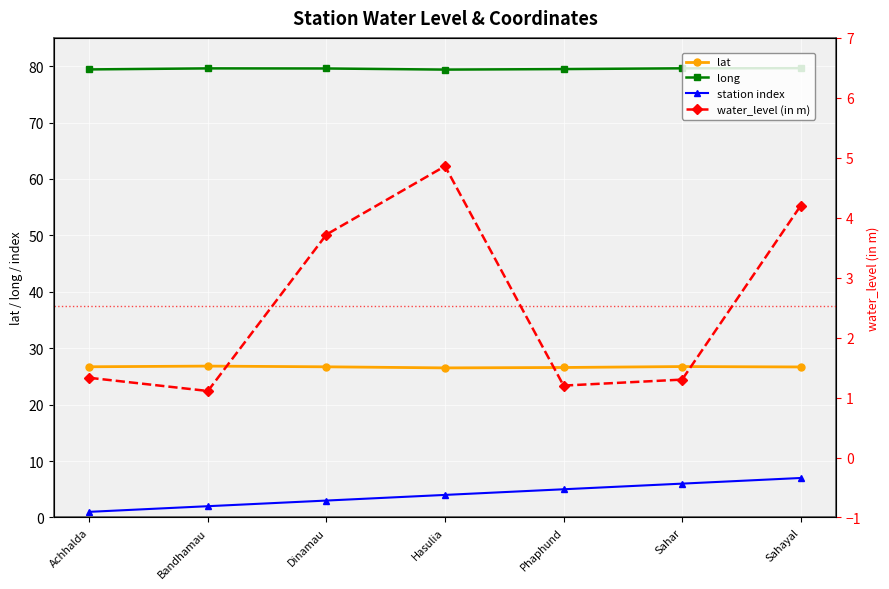

Which series has the largest range (max minus min)?

station index